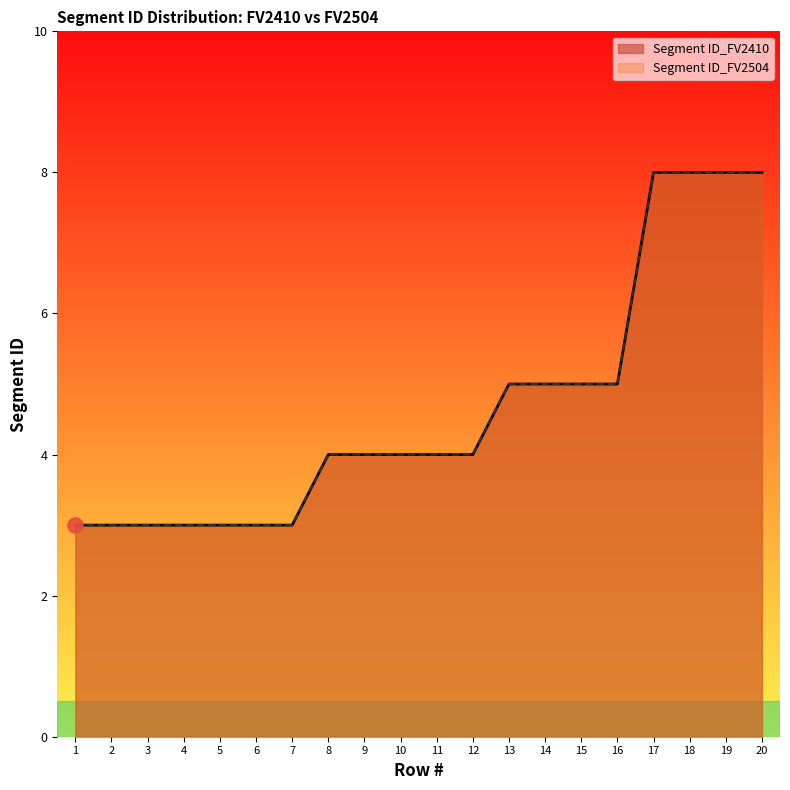

What are all the series names shown in the legend?

Segment ID_FV2410, Segment ID_FV2504